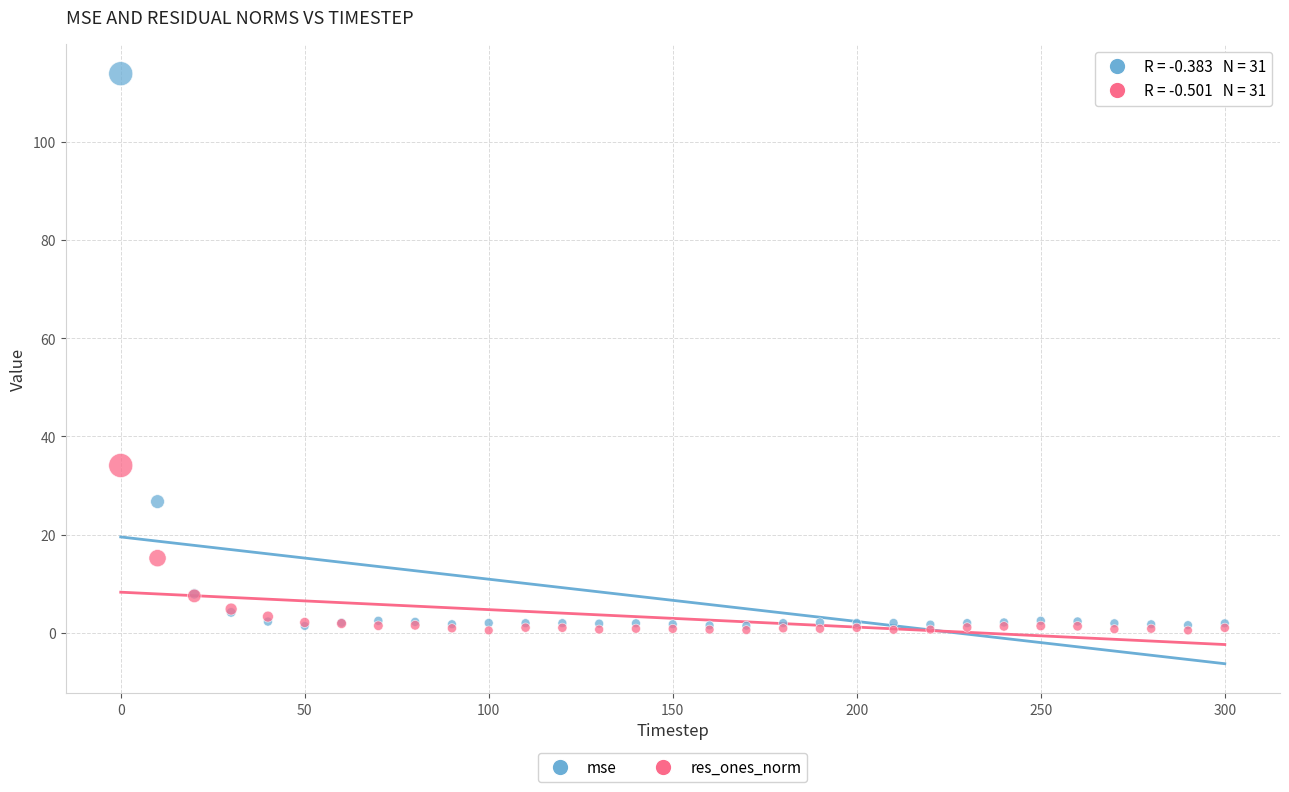

Across all series, what Y value is closest to 57?

34.1